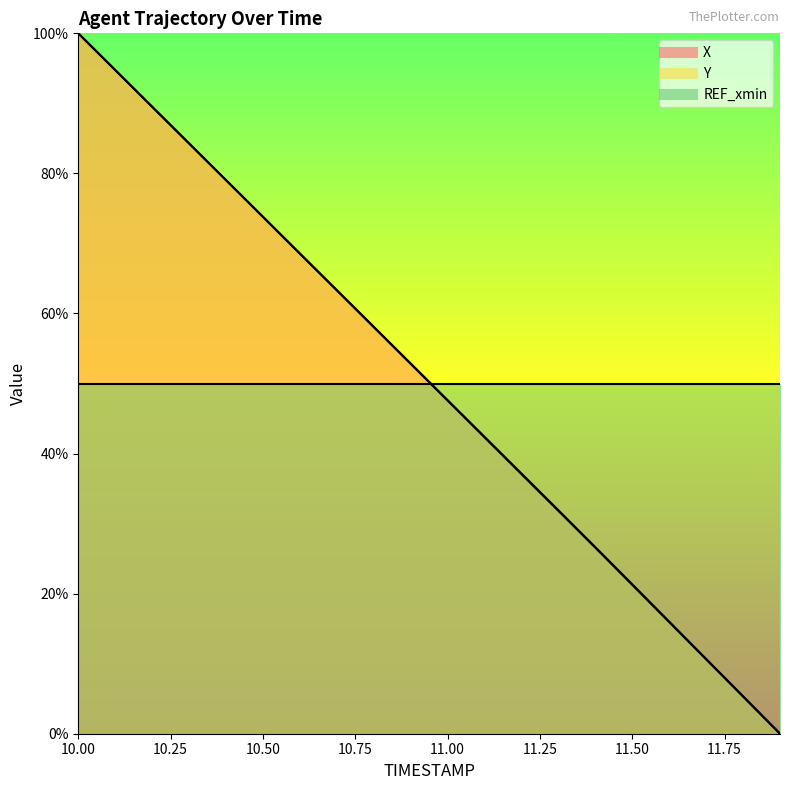

Rank the series by their maximum value, from highest to lowest.

X, Y